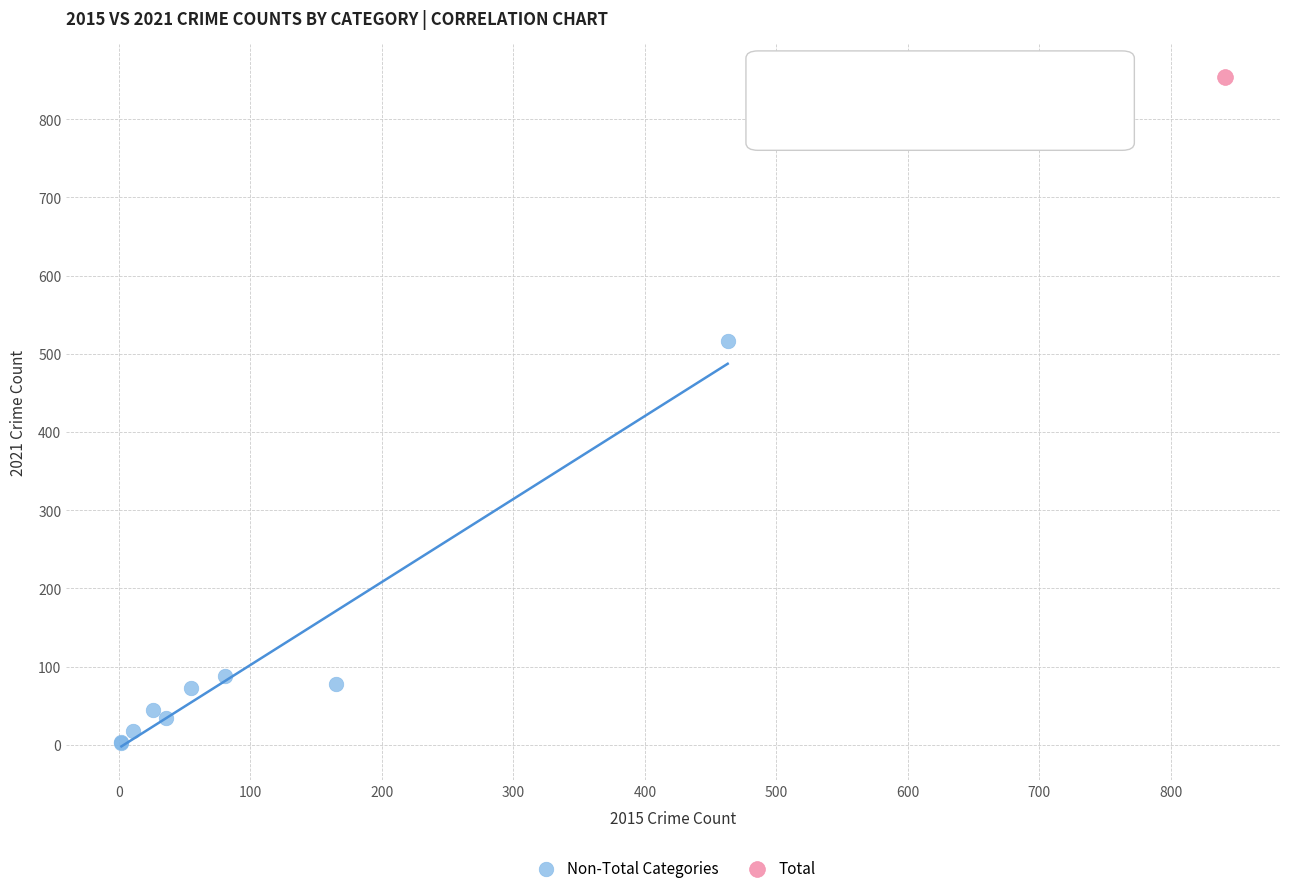

What are all the series names shown in the legend?

Non-Total Categories, Total